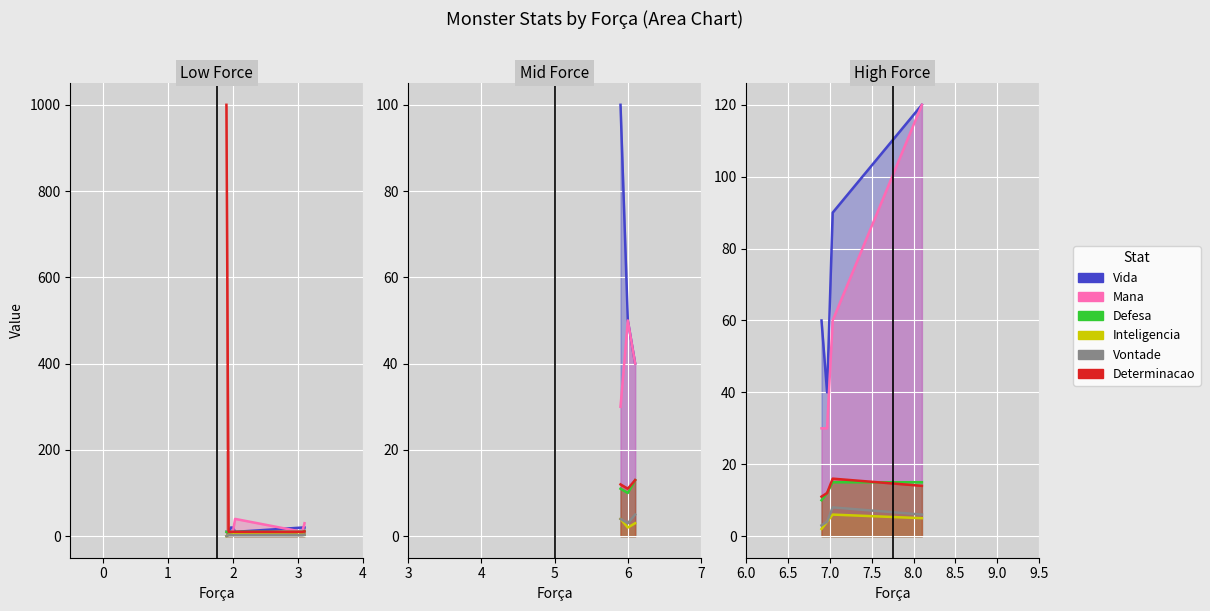

Is the value of Vontade at Goblin_Arqueiro greater than the value of Determinacao at Ogro?

No